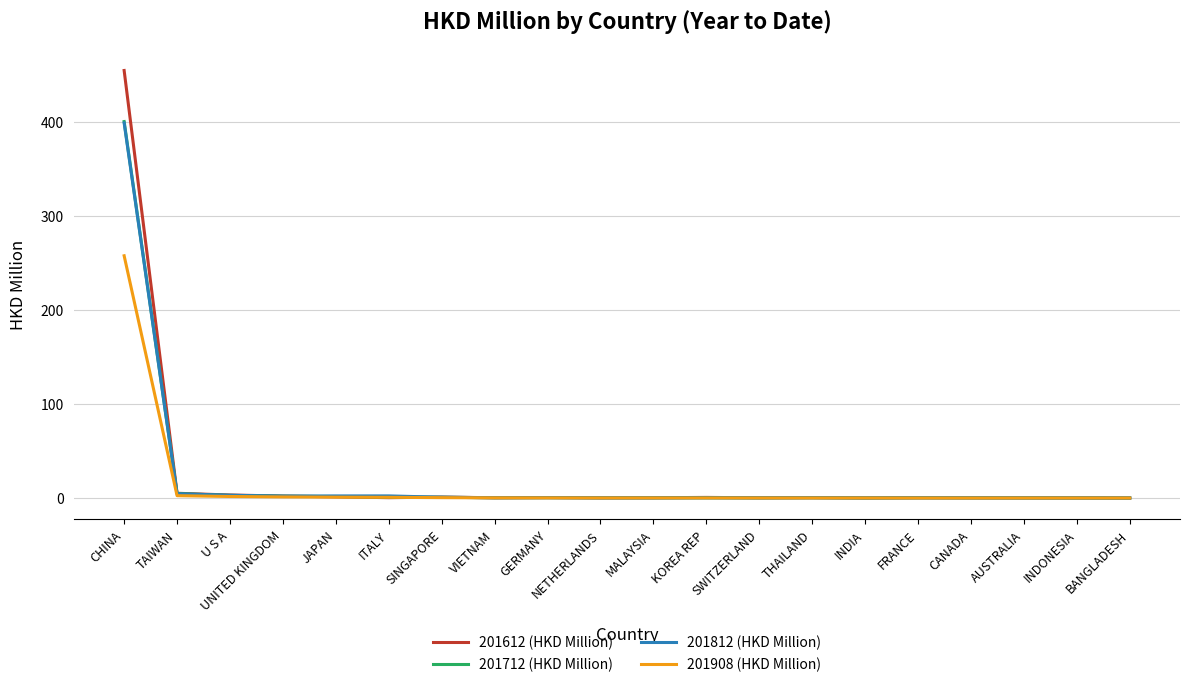

At how many categories does at least one series exceed 66?

1